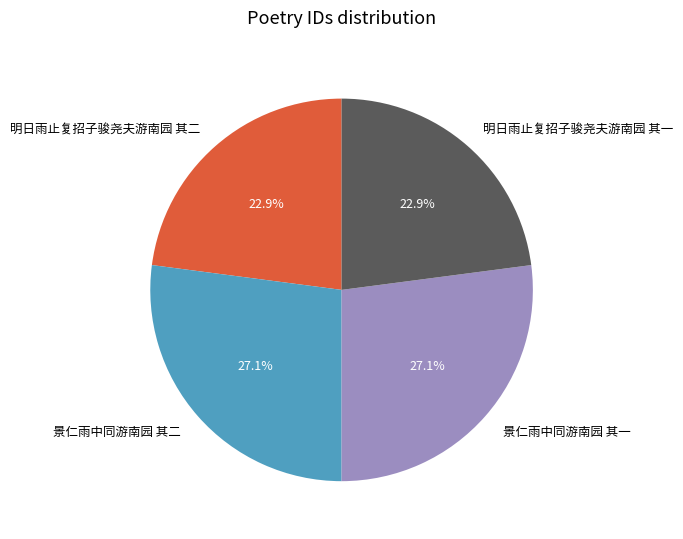

Which has a higher value, 明日雨止复招子骏尧夫游南园 其一 or 景仁雨中同游南园 其一?

景仁雨中同游南园 其一